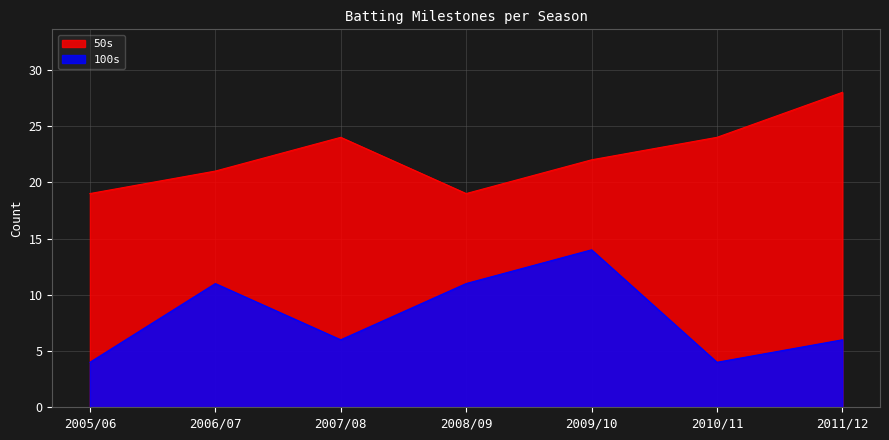

Count the 50s values in the range 19 to 24.

6